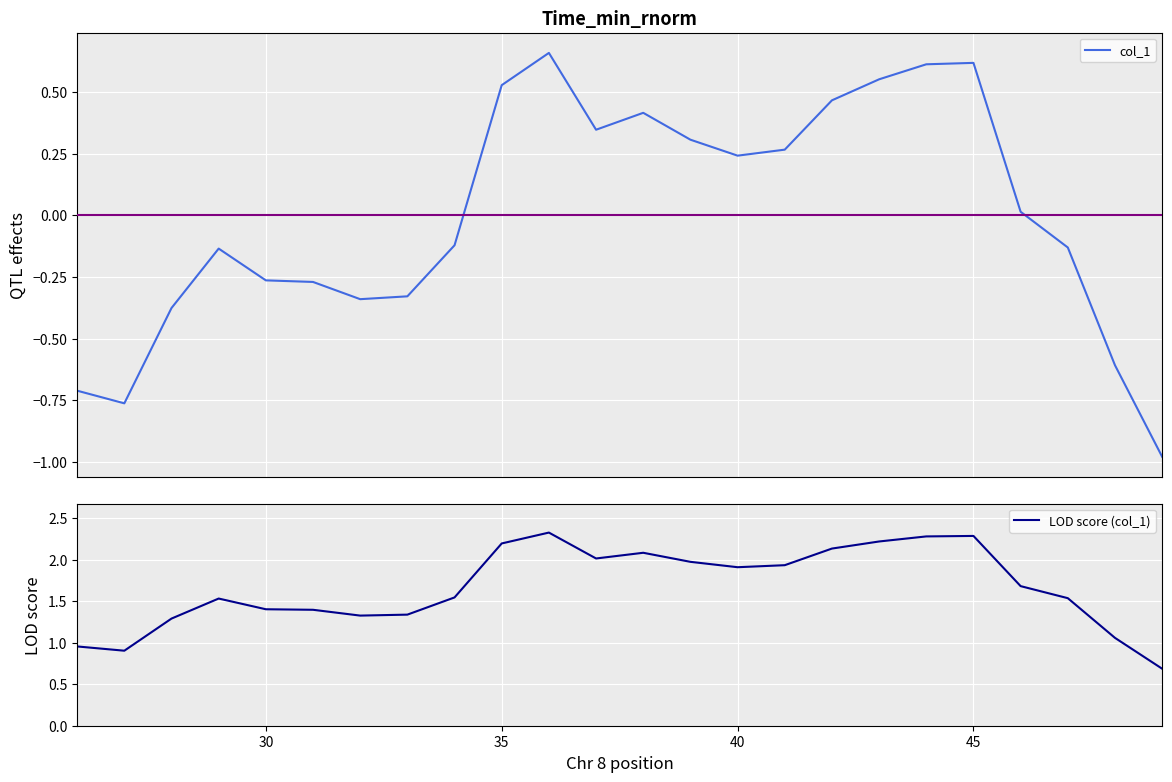

Reading left to right, list all the values displayed in this chart.

col_1: -0.7	-0.8	-0.4	-0.1	-0.3	-0.3	-0.3	-0.3	-0.1	0.5	0.7	0.3	0.4	0.3	0.2	0.3	0.5	0.6	0.6	0.6	0.0	-0.1	-0.6	-1.0
LOD score (col_1): 1.0	0.9	1.3	1.5	1.4	1.4	1.3	1.3	1.5	2.2	2.3	2.0	2.1	2.0	1.9	1.9	2.1	2.2	2.3	2.3	1.7	1.5	1.1	0.7